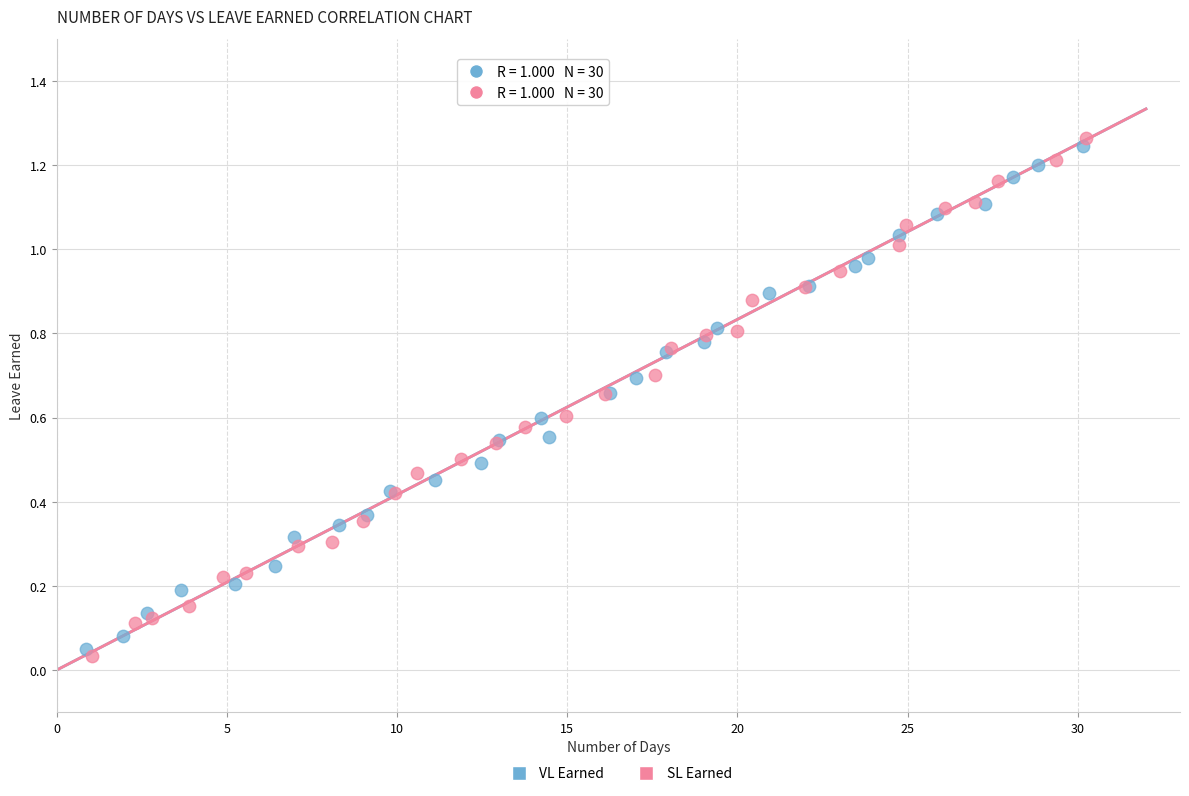

What are all the series names shown in the legend?

VL Earned, SL Earned